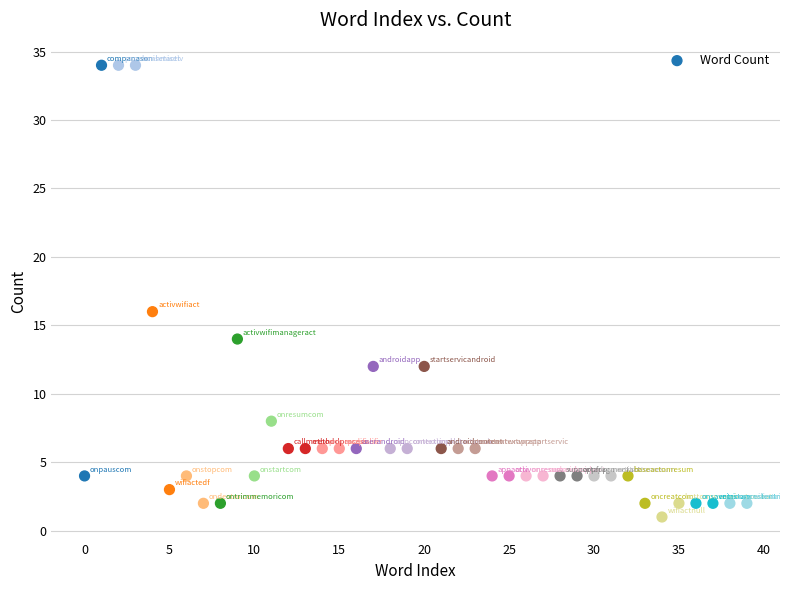

What is the range of Y values (max minus min)?

33